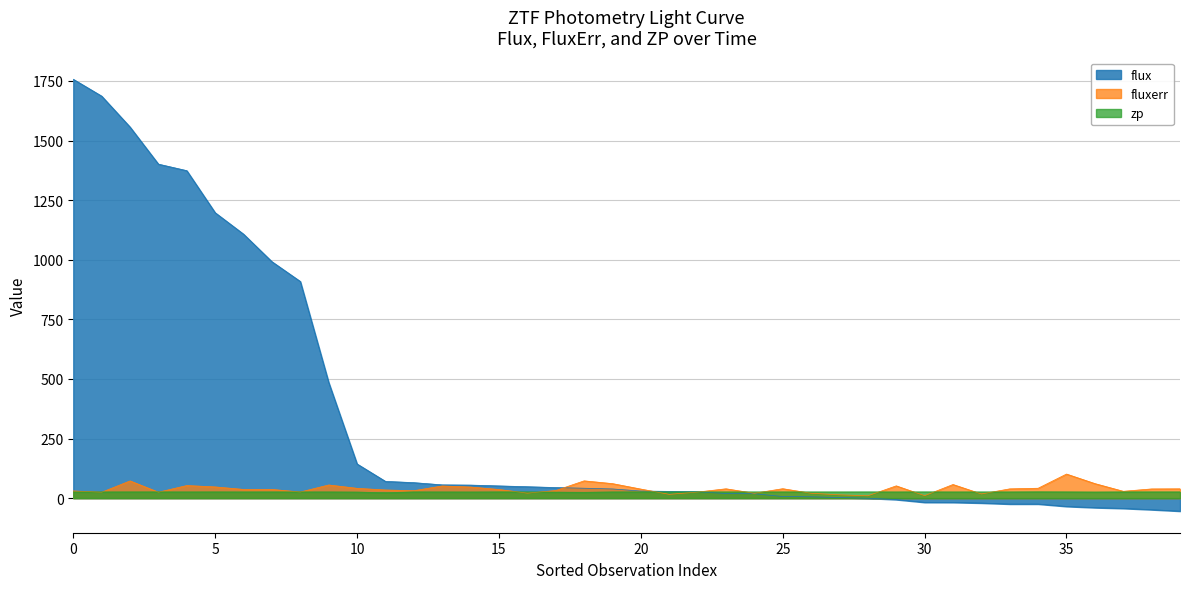

Between 39 and 31, which is larger?

31